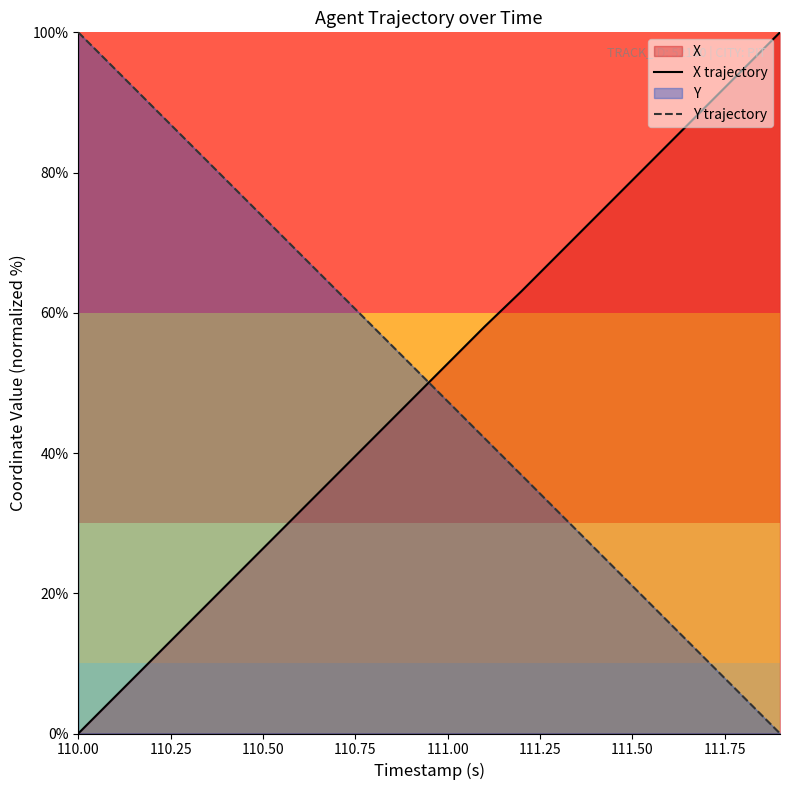

What is the maximum value shown in the chart?

100.0